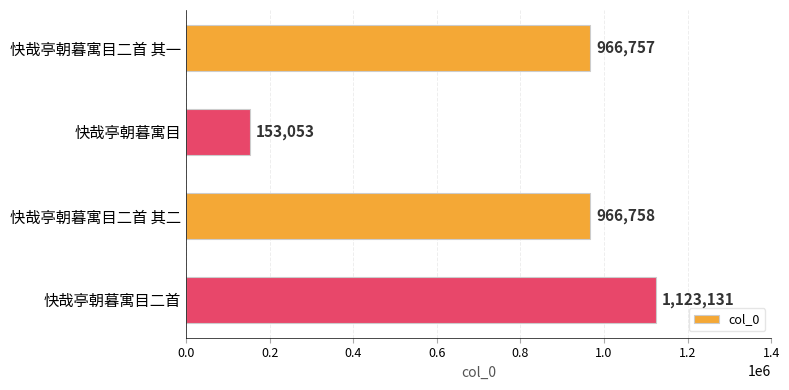

Reading top to bottom, transcribe all the data shown in this chart.

966757	153053	966758	1123131